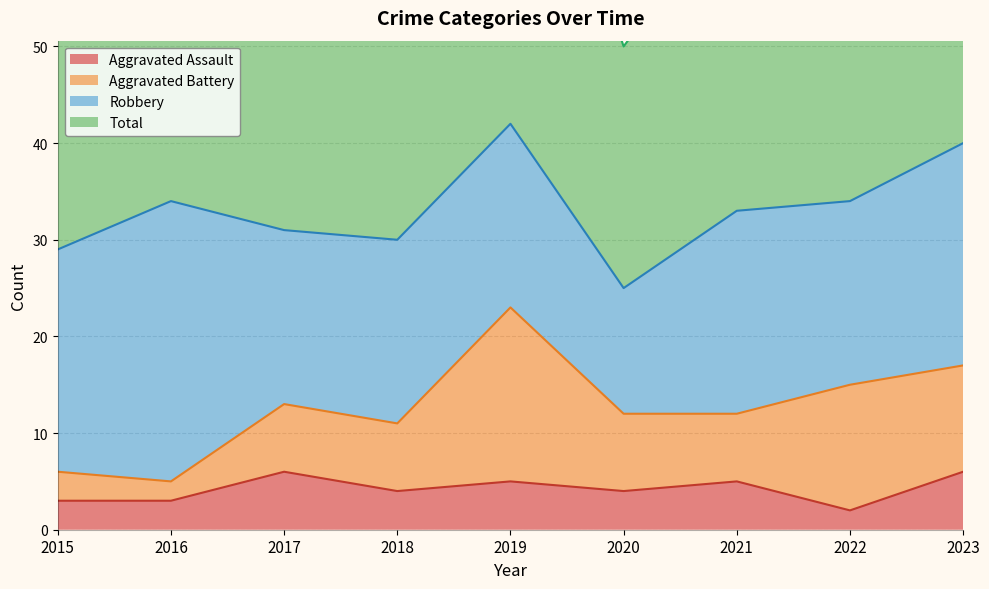

Is the value of Total at 2022 greater than the value of Aggravated Assault at 2016?

Yes